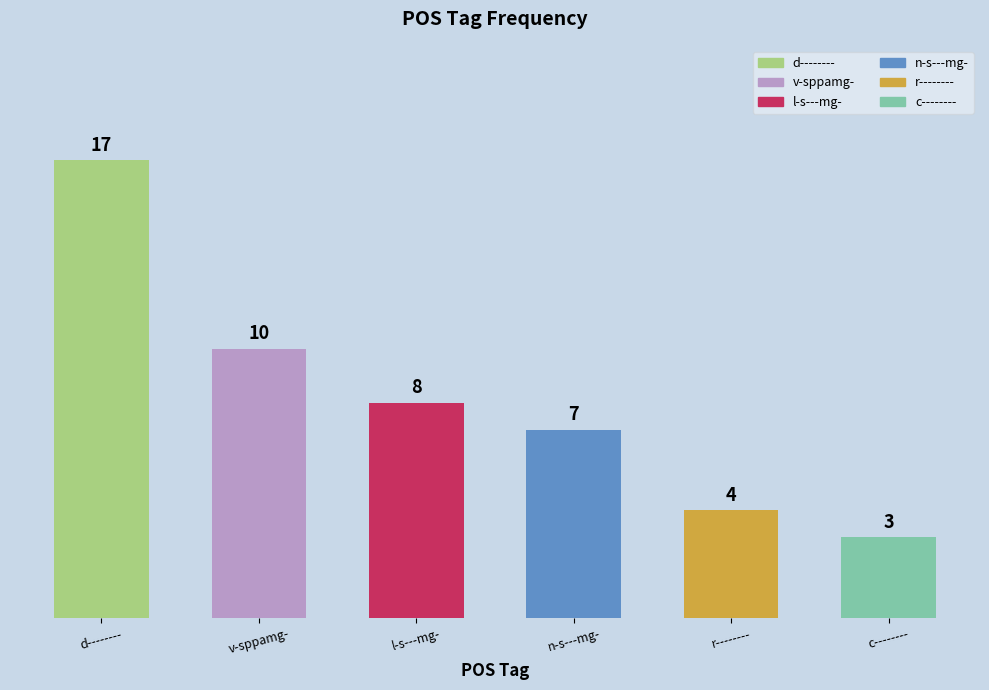

What is the sum of the values at c-------- and d--------?

20